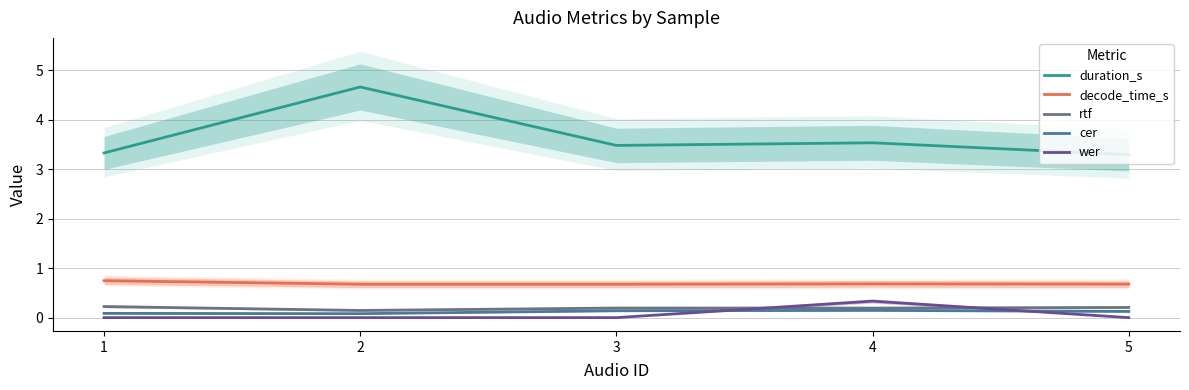

What is the difference between the maximum and minimum values in the duration_s series?

1.4